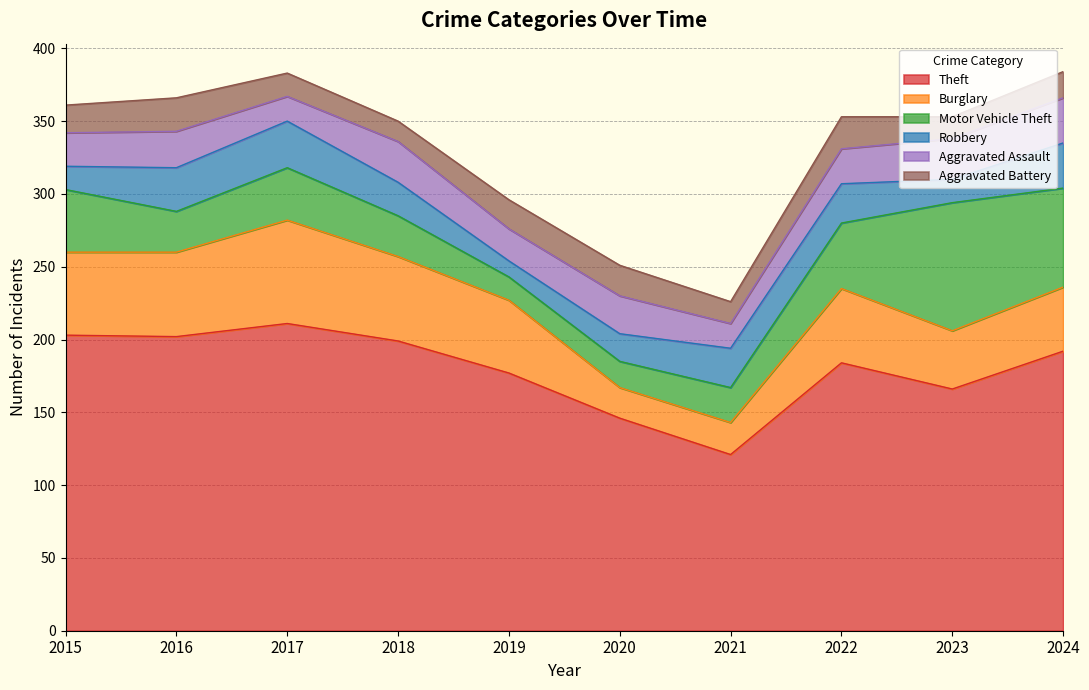

What is the minimum value for Aggravated Assault?

17